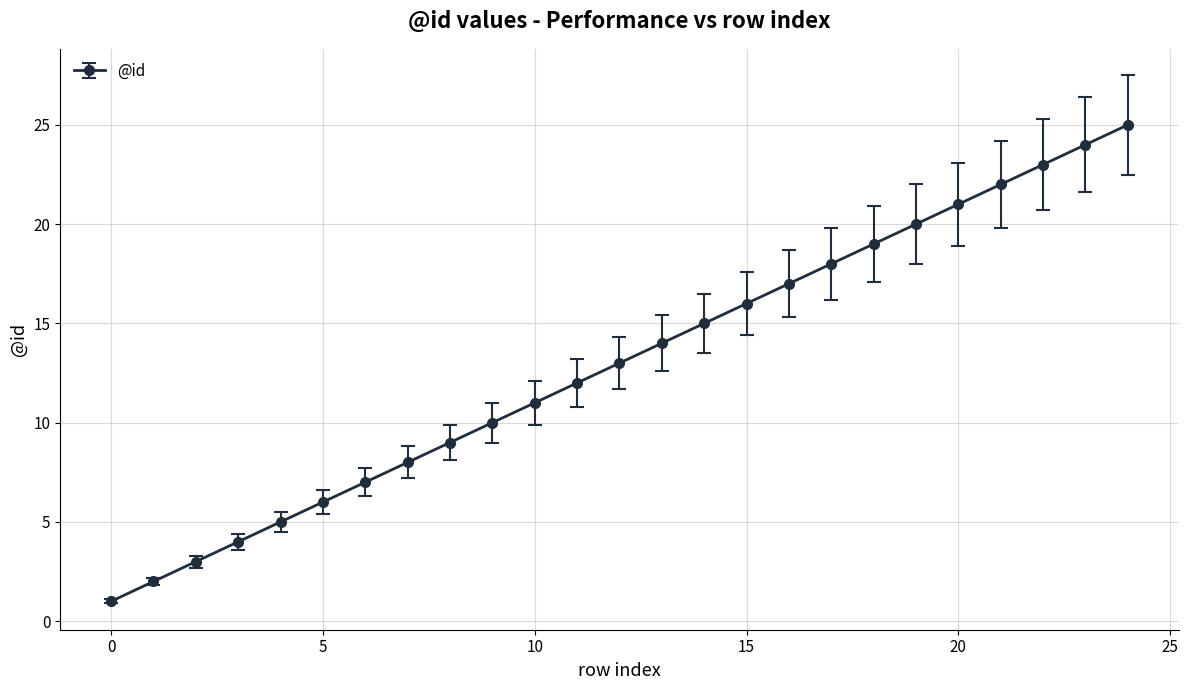

What is the difference between the second highest and second lowest values?

22